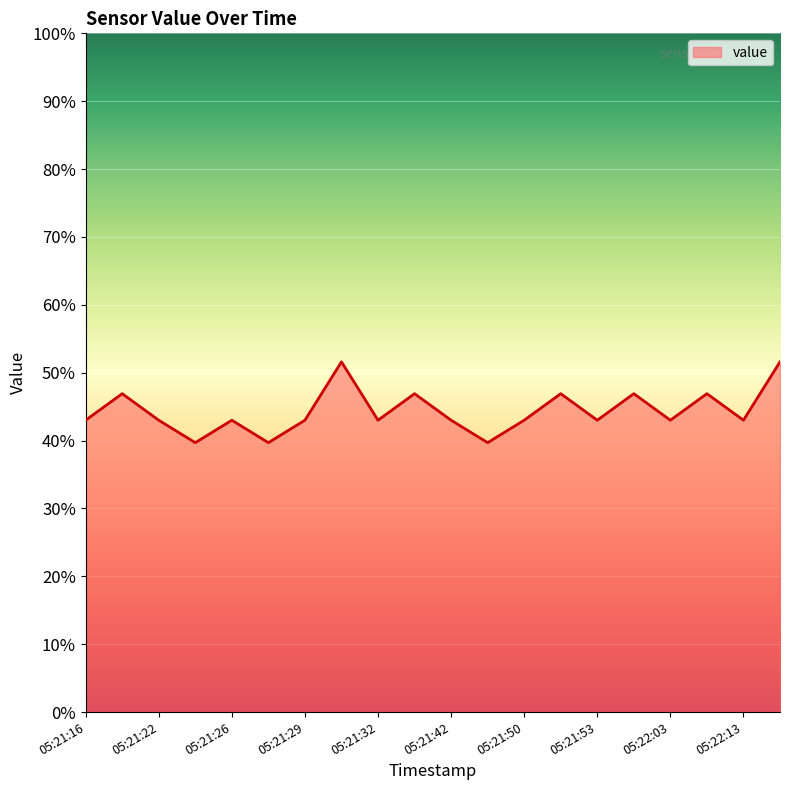

What is the greatest value displayed?

51.6